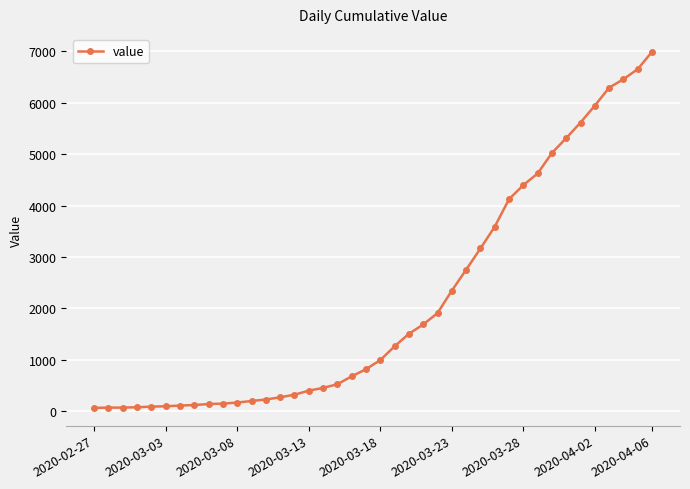

What is the greatest value displayed?

6995